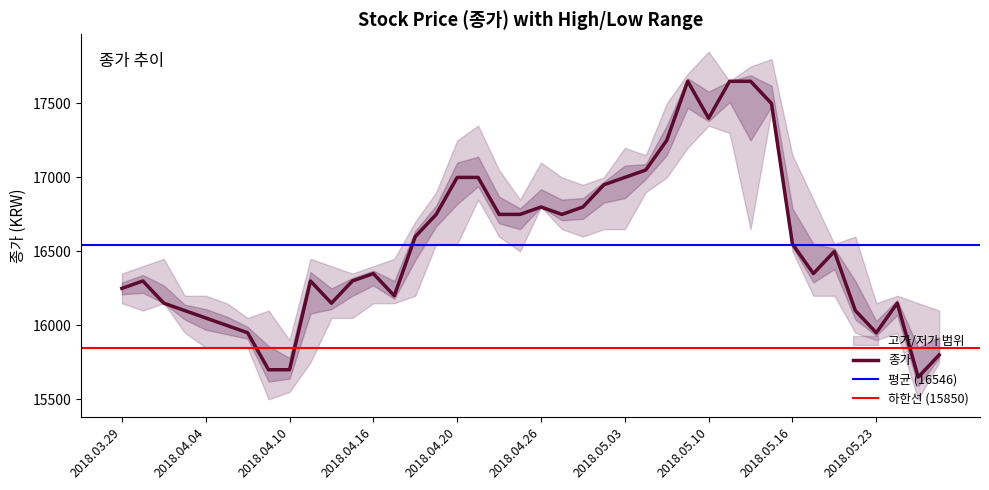

The value of 저가 at 6 is 26399. True or false?

False